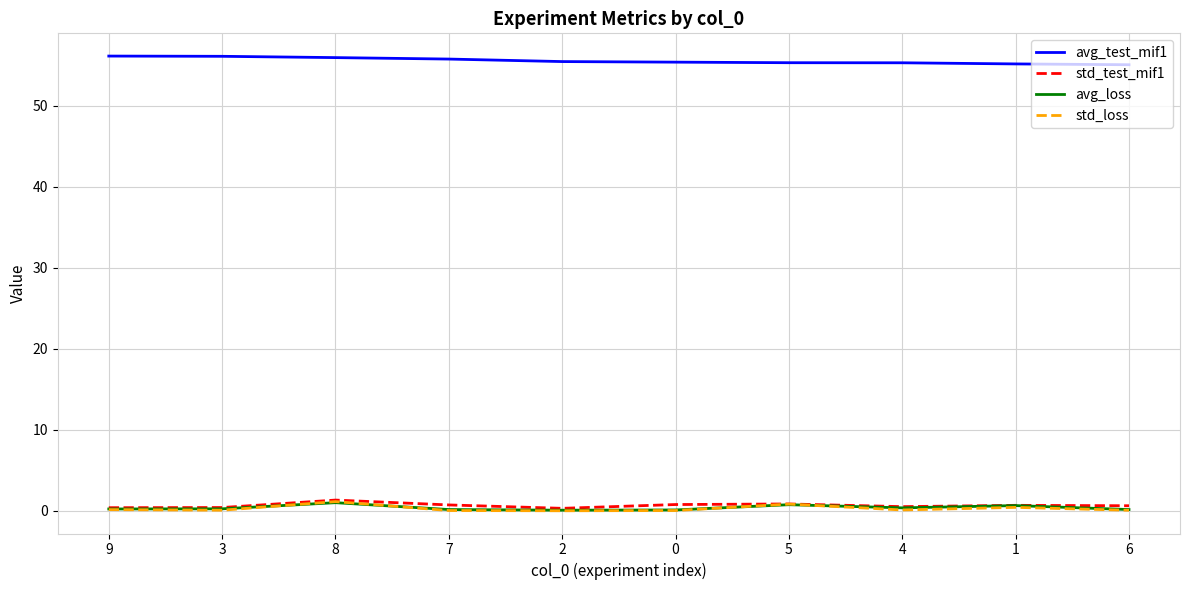

True or false: avg_test_mif1 and avg_loss cross at least once.

False